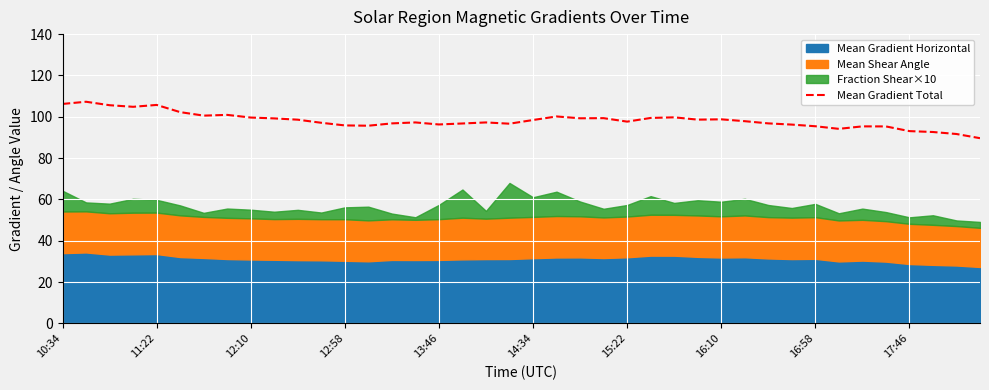

The chart shows a value of 96.7 at 17. True or false?

True